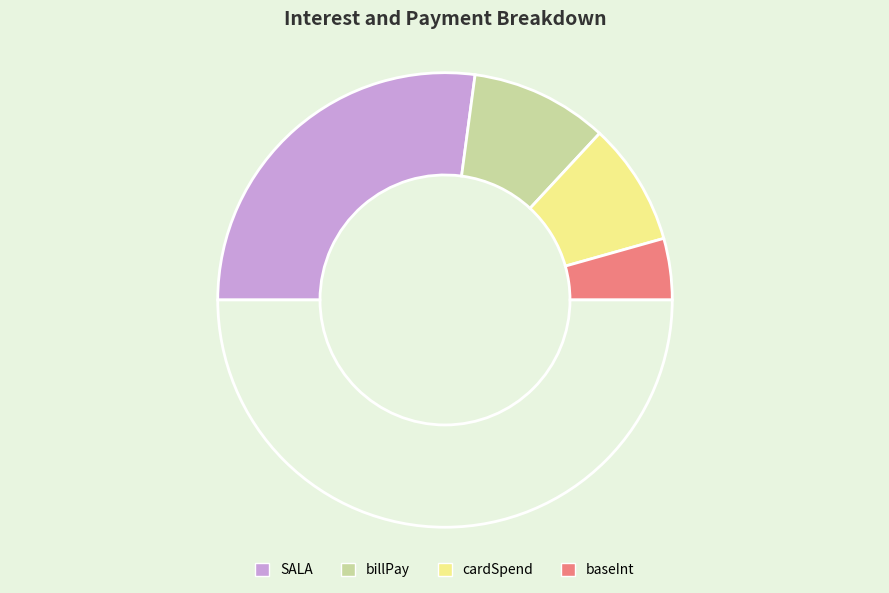

Count the number of slices in the pie.

5